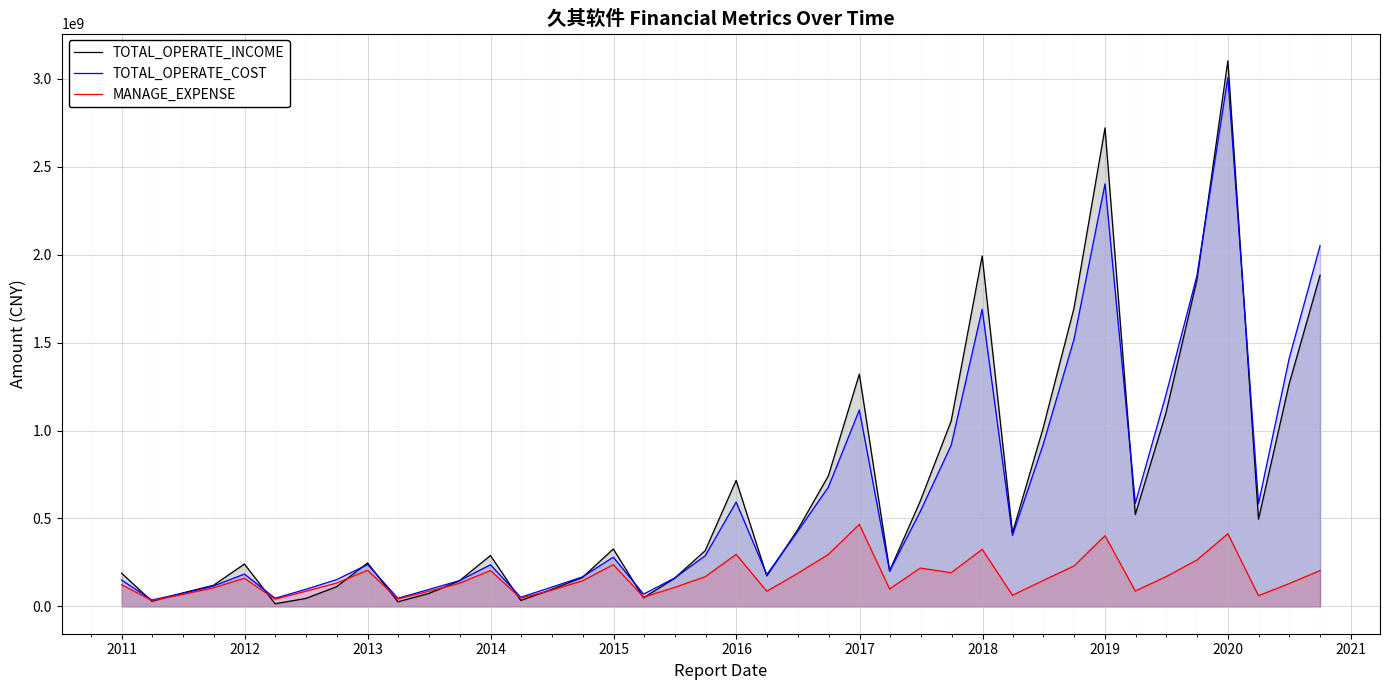

What is the value of the TOTAL_OPERATE_INCOME point at the 3rd from the left?

76555173.5